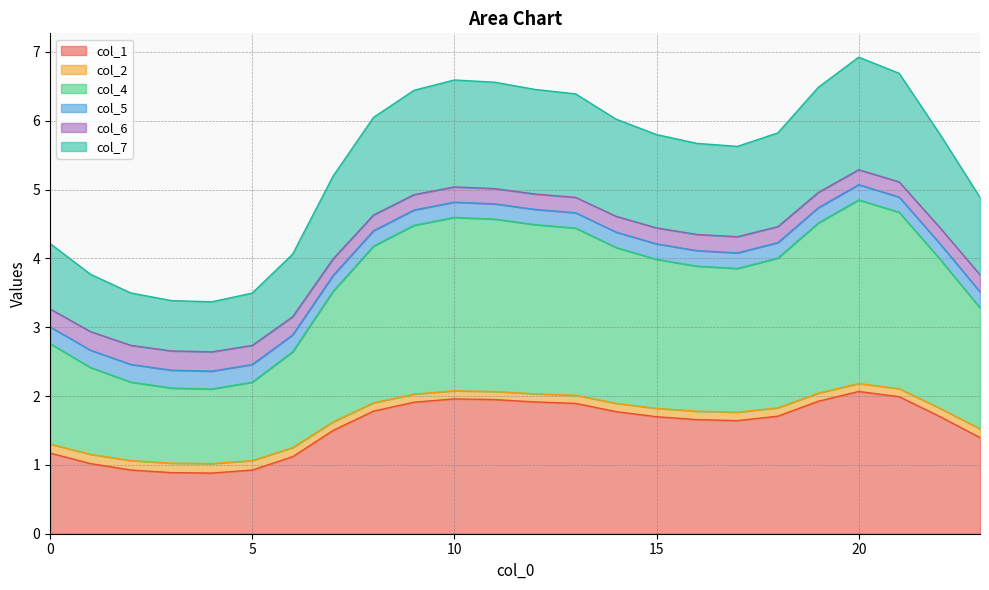

Is it true that col_1 equals 1.5 at 7?

True